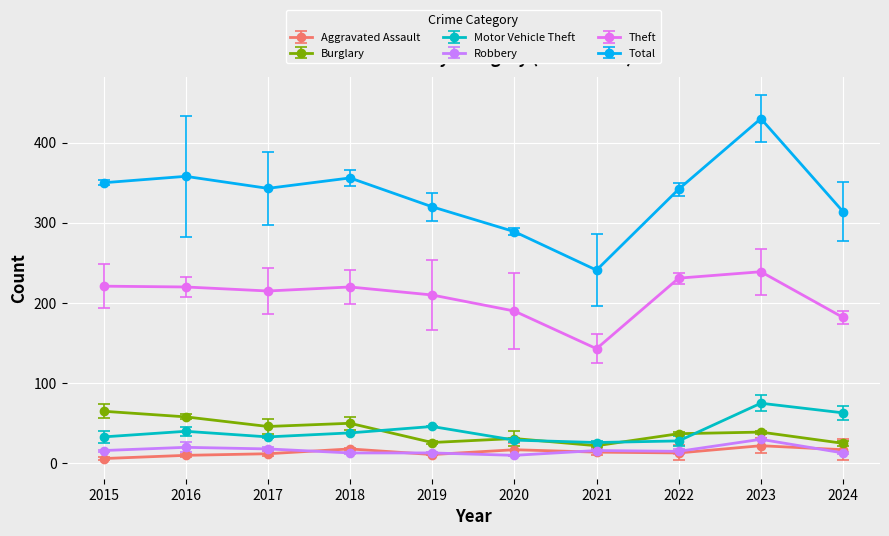

True or false: Burglary has more than 0 points higher than both neighbors.

True